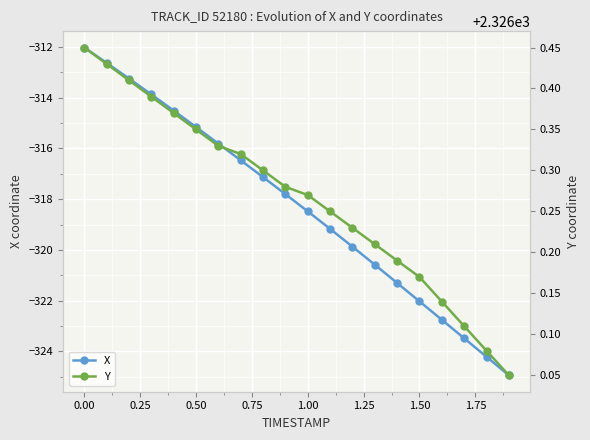

True or false: X has more than 0 points higher than both neighbors.

False